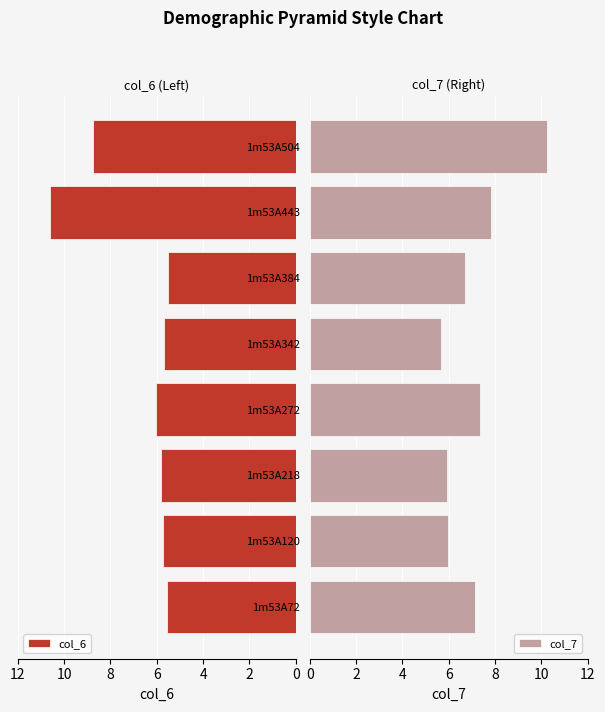

Reading left to right, transcribe all the data shown in this chart.

col_6: 5.6	5.7	5.8	6.0	5.7	5.5	10.6	8.8
col_7: 7.1	6.0	5.9	7.4	5.7	6.7	7.8	10.2